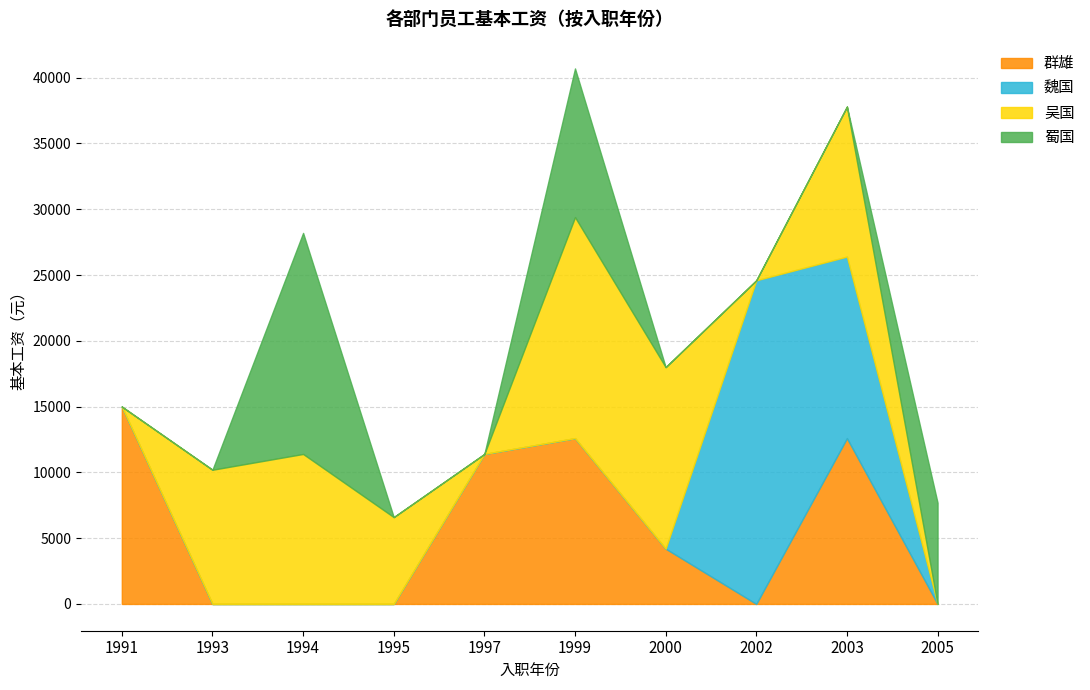

True or false: 群雄 has a value of 0 at 2005.

True